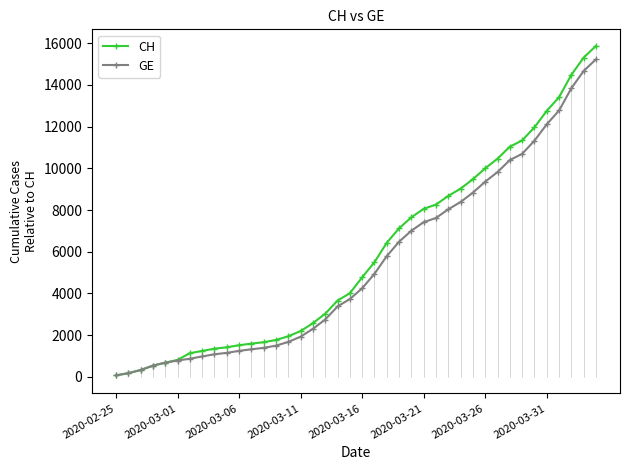

Which series has the largest range (max minus min)?

CH